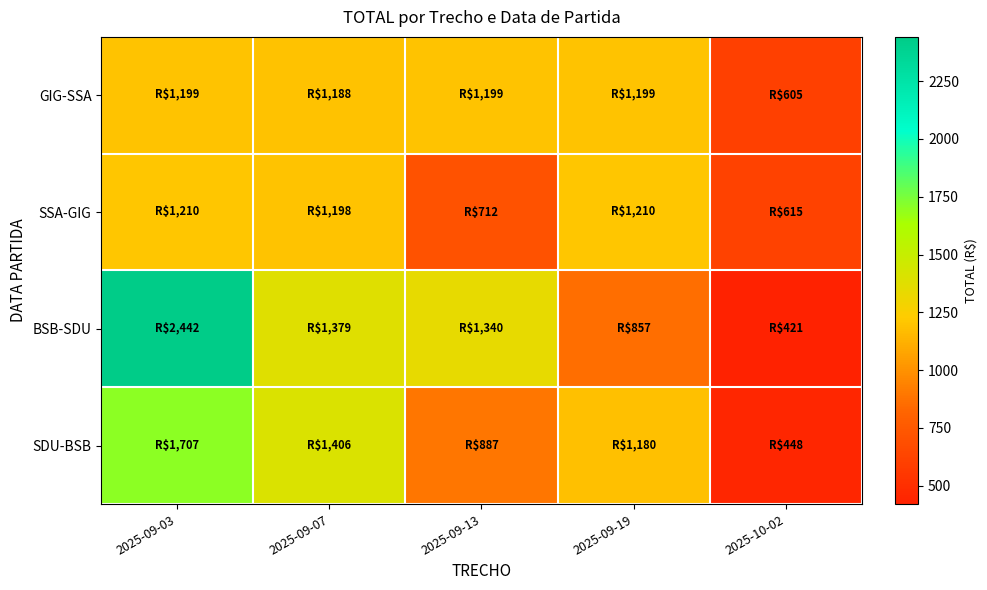

Reading left to right, transcribe all the data shown in this chart.

GIG-SSA: 2025-09-03=1199.2	2025-09-07=1187.9	2025-09-13=1199.2	2025-09-19=1199.2	2025-10-02=604.9
SSA-GIG: 2025-09-03=1209.5	2025-09-07=1198.2	2025-09-13=712.4	2025-09-19=1209.5	2025-10-02=615.2
BSB-SDU: 2025-09-03=2441.6	2025-09-07=1378.7	2025-09-13=1340.3	2025-09-19=856.7	2025-10-02=420.6
SDU-BSB: 2025-09-03=1706.8	2025-09-07=1406.3	2025-09-13=886.6	2025-09-19=1180.3	2025-10-02=448.2